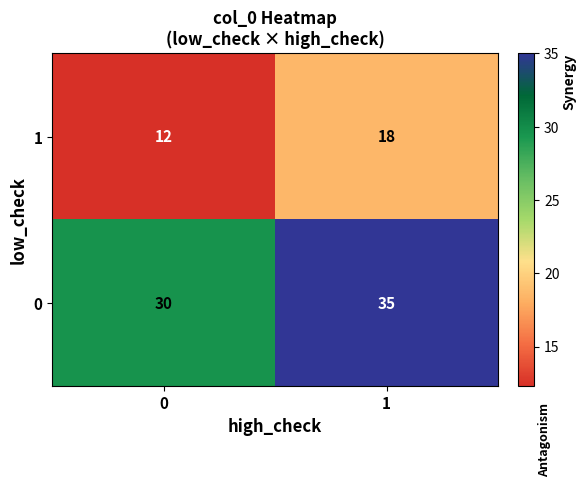

Count the number of data series in this chart.

2